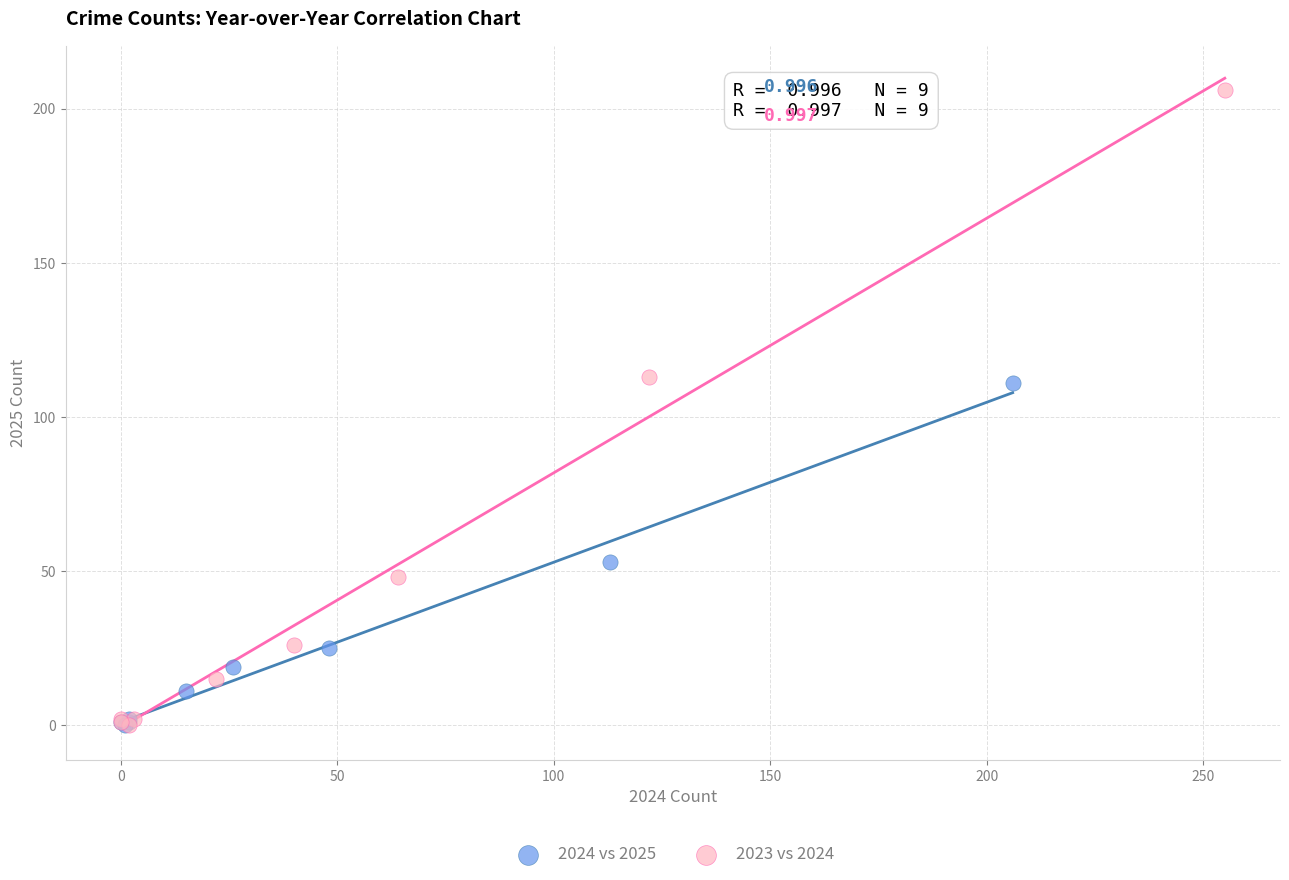

Which series reaches the maximum Y coordinate?

2023 vs 2024